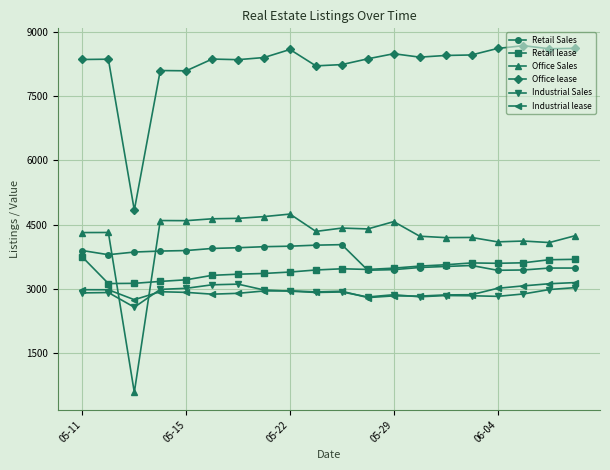

True or false: Office Sales has more than 1 interior local peaks.

True